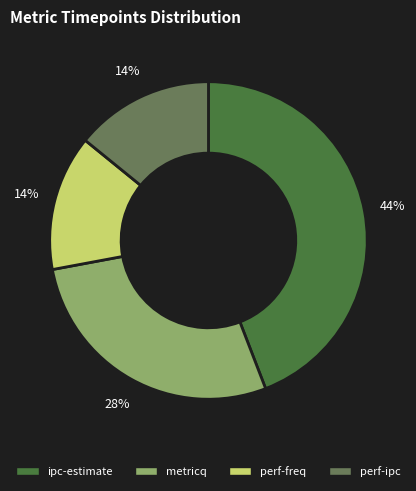

Which slice is the largest?

ipc-estimate